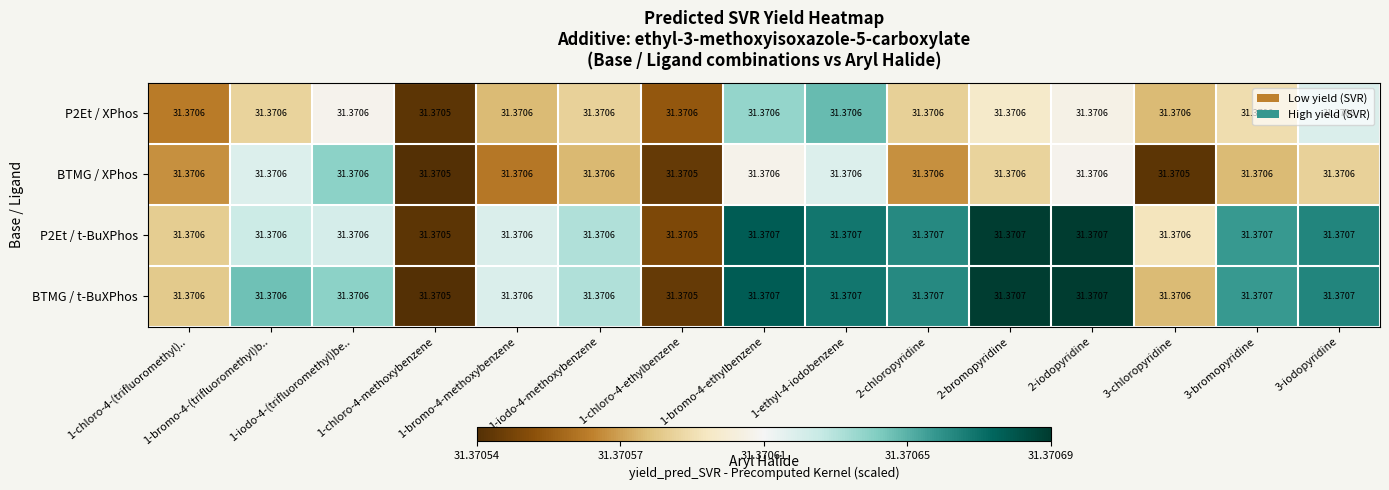

Count the number of categories in the chart.

15